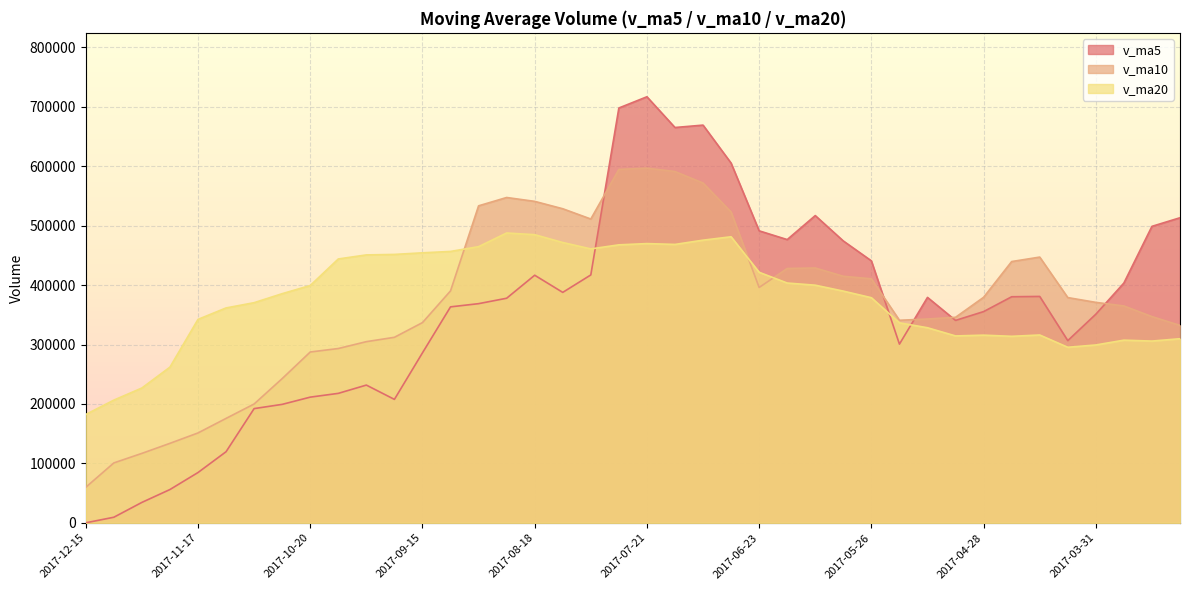

Reading left to right, transcribe all the data shown in this chart.

v_ma5: 0.0	9372.6	34346.0	56004.3	84608.6	119629.7	192171.6	199288.8	211453.1	217801.2	231732.6	207683.1	285992.2	363343.2	368725.6	377851.0	416564.5	387706.0	417070.8	697945.8	716855.3	665124.1	669145.4	605231.2	491269.2	476558.5	516949.1	474234.6	440770.3	300654.4	379277.0	340557.0	355382.7	380352.4	380893.8	306541.3	350999.8	403478.8	498814.0	513290.8
v_ma10: 59814.8	100772.1	116817.4	133728.7	151204.9	175681.1	199927.4	242640.5	287398.2	293263.4	304791.8	312123.8	336849.1	390207.0	533335.7	547353.1	540844.3	528425.7	511151.0	594607.5	596706.9	591036.6	571690.0	523000.8	395961.8	427917.7	428753.0	414808.7	410561.3	340774.1	342909.2	345778.3	379430.8	439583.2	447092.3	378964.0	370882.9	364891.2	346971.4	332143.0
v_ma20: 182303.3	206448.0	226833.3	261967.9	342270.3	361517.1	370385.8	385533.1	399274.6	443935.5	450749.3	451580.2	454269.6	456603.9	464648.7	487635.4	484798.7	471617.2	460856.2	467690.8	469808.0	468407.5	475560.4	481292.0	421527.0	403440.9	399818.0	389849.9	378766.4	336458.5	328197.7	314440.8	315746.7	313802.2	316010.0	295360.3	299235.1	307308.5	305790.2	309748.9